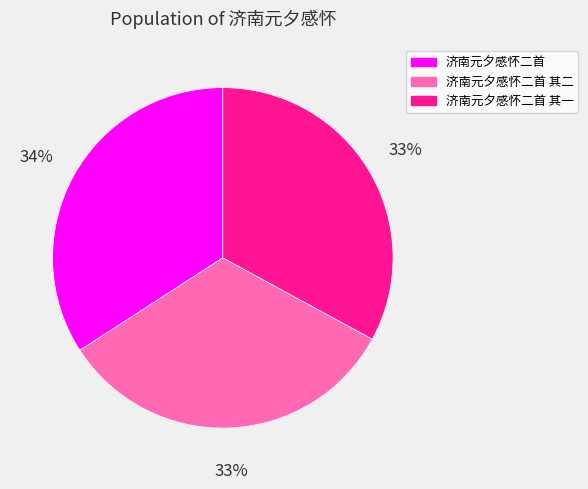

Count the number of slices in the pie.

3